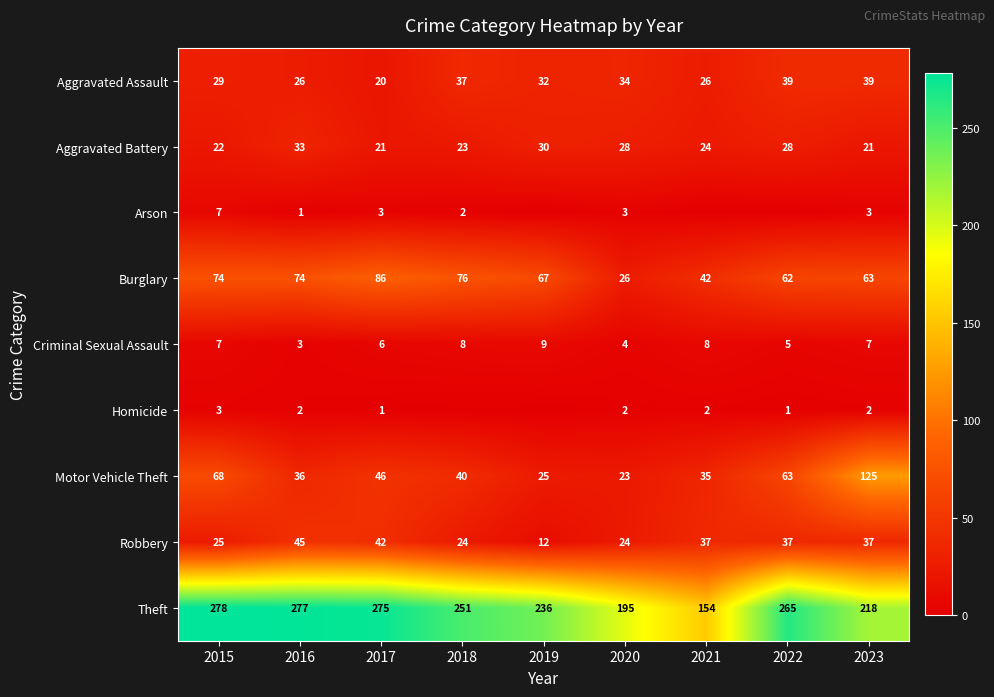

What is the difference between the maximum and minimum values in the Robbery series?

33